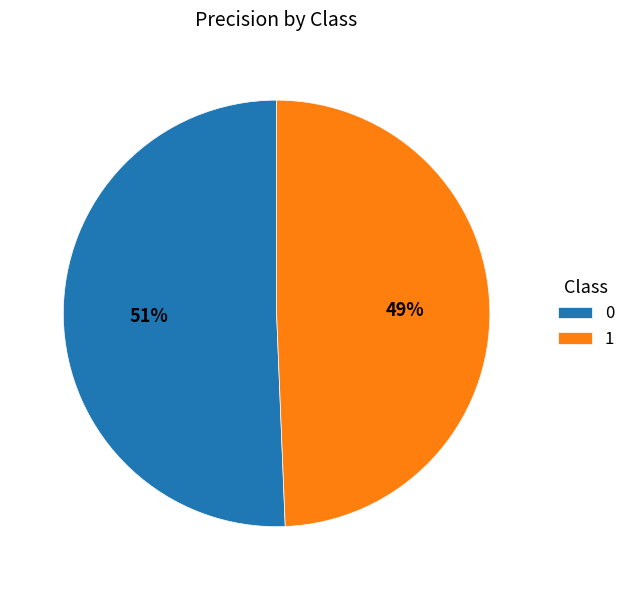

Is there a majority slice in this chart?

Yes